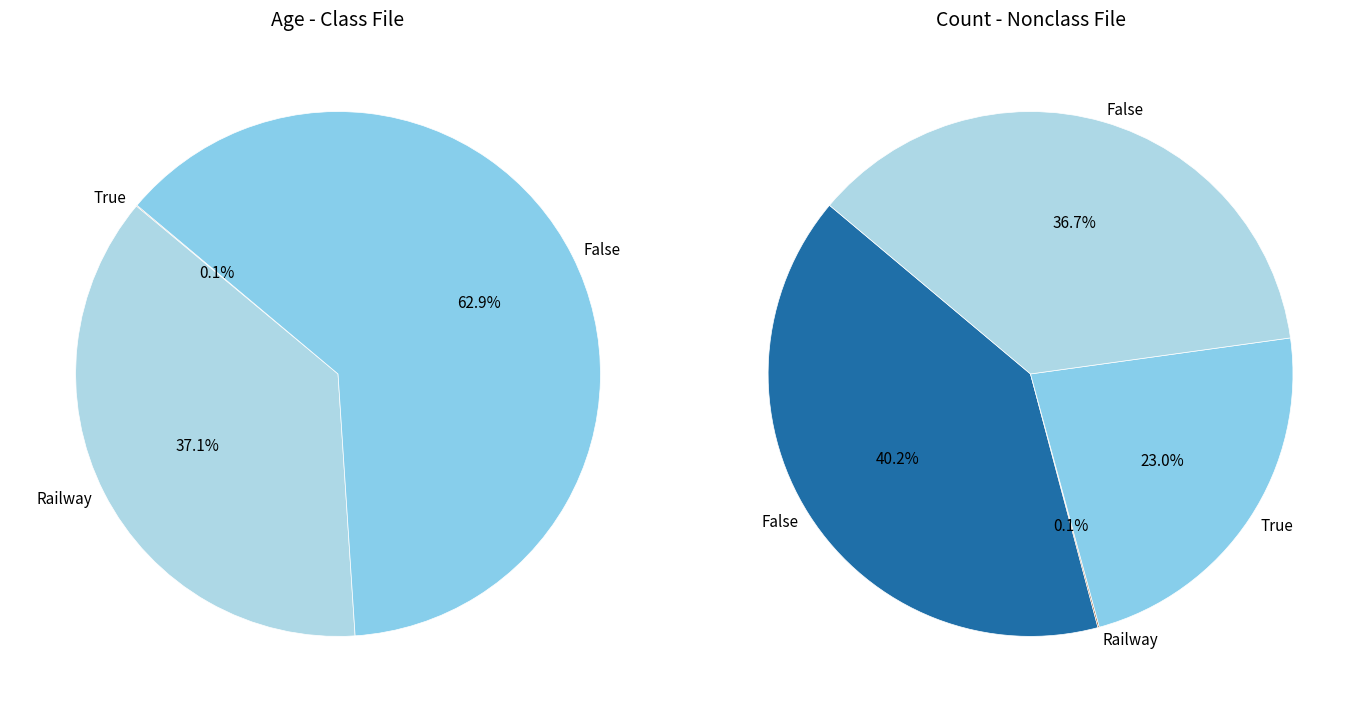

Does any single category account for the majority?

No